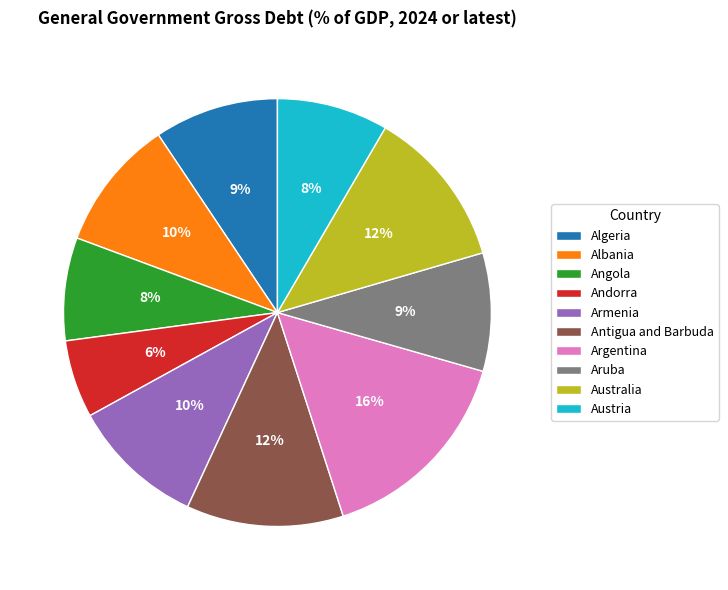

How many segments does this pie chart have?

10